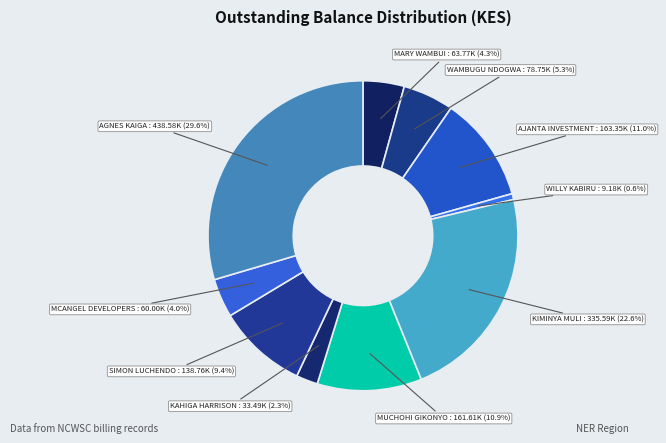

How many segments does this pie chart have?

10